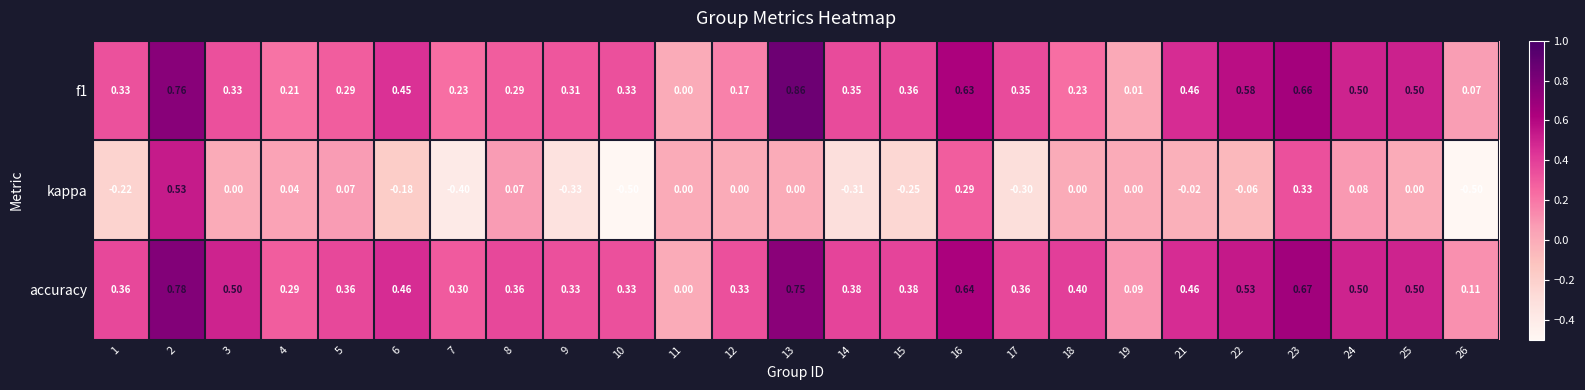

Which series changed the most between 1 and 25?

kappa